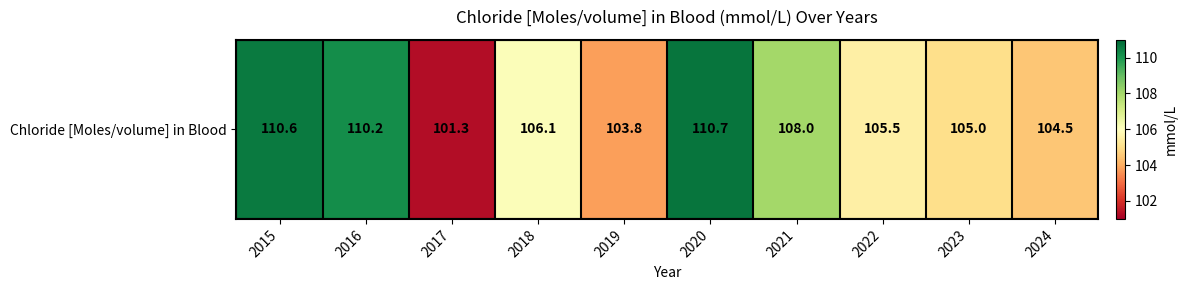

What is the smallest value displayed?

101.3